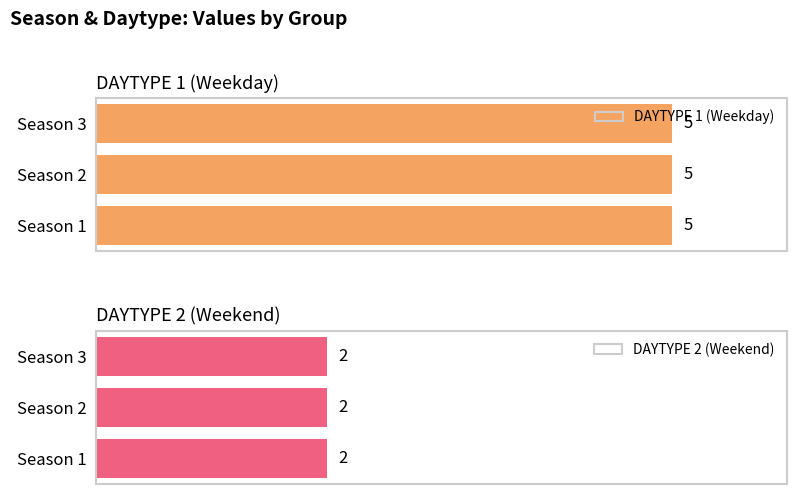

The DAYTYPE 2 (Weekend) series shows 2 at Season 1. True or false?

True